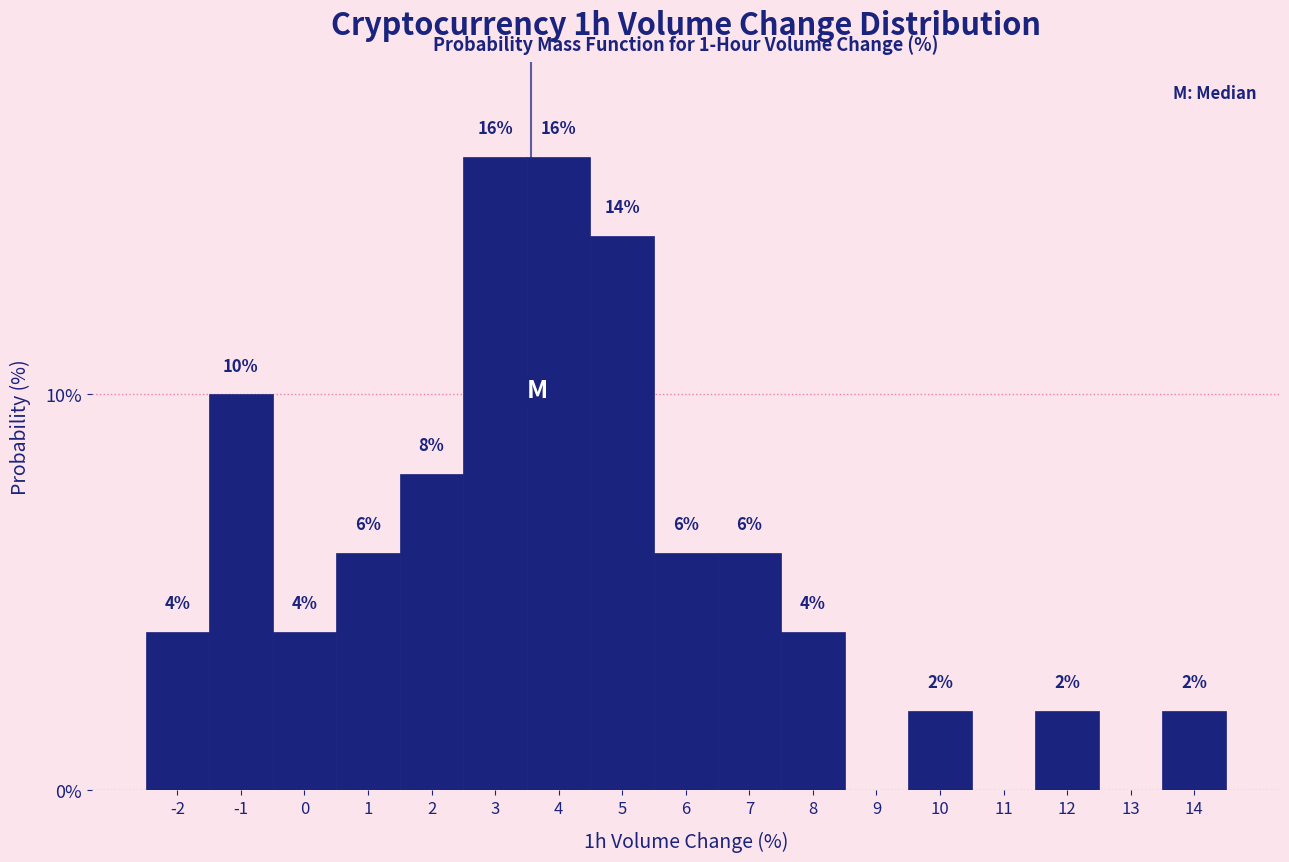

Reading right to left, extract all data points from this chart.

14=2.0	13=0.0	12=2.0	11=0.0	10=2.0	9=0.0	8=4.0	7=6.0	6=6.0	5=14.0	4=16.0	3=16.0	2=8.0	1=6.0	0=4.0	-1=10.0	-2=4.0